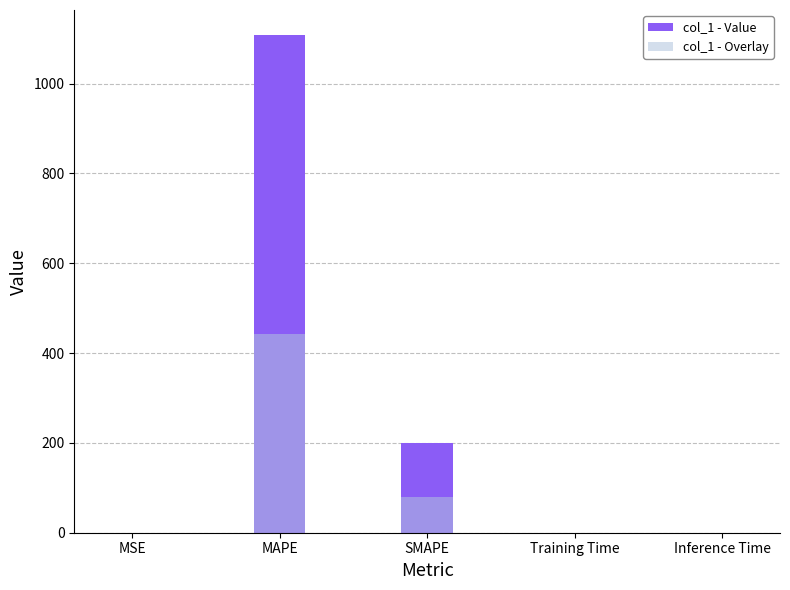

What is the sum of all col_1 - Overlay values?

523.4